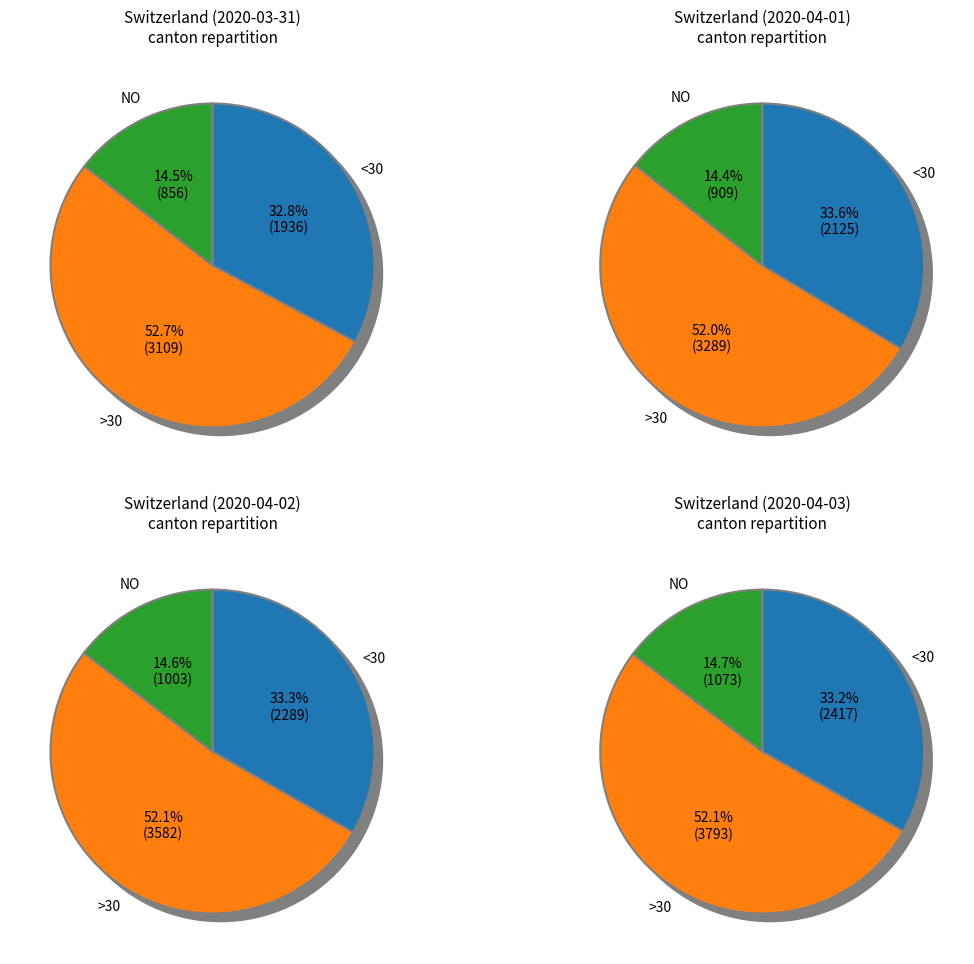

To the nearest percent, what is the average slice percentage?

8%